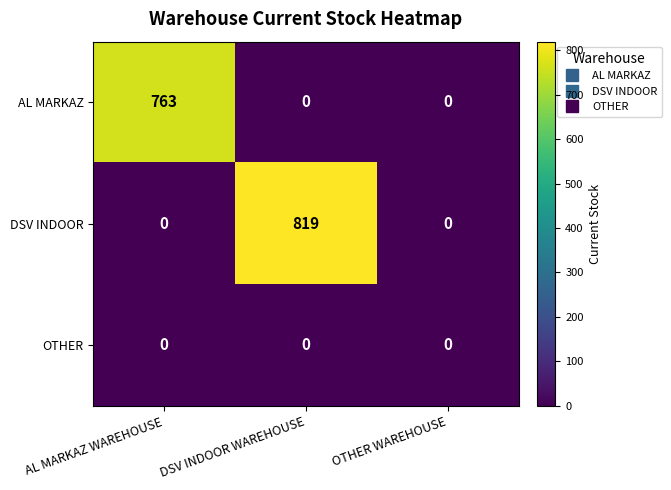

List the series in order of their peak value, highest first.

DSV INDOOR, AL MARKAZ, OTHER